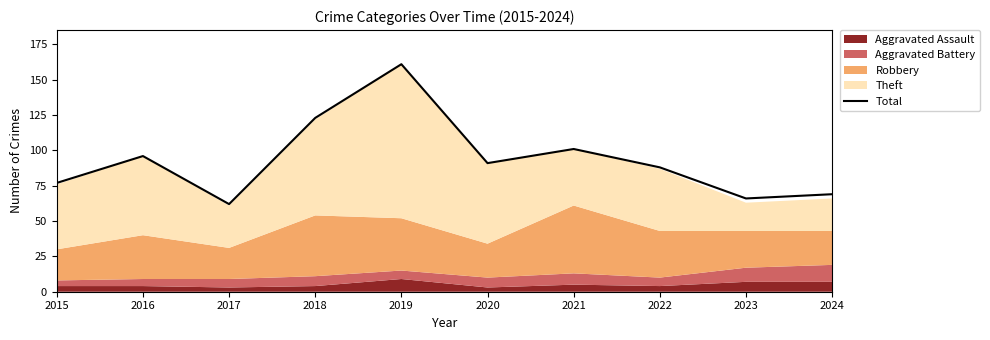

What is the change in value from 2017 to 2023?

+4